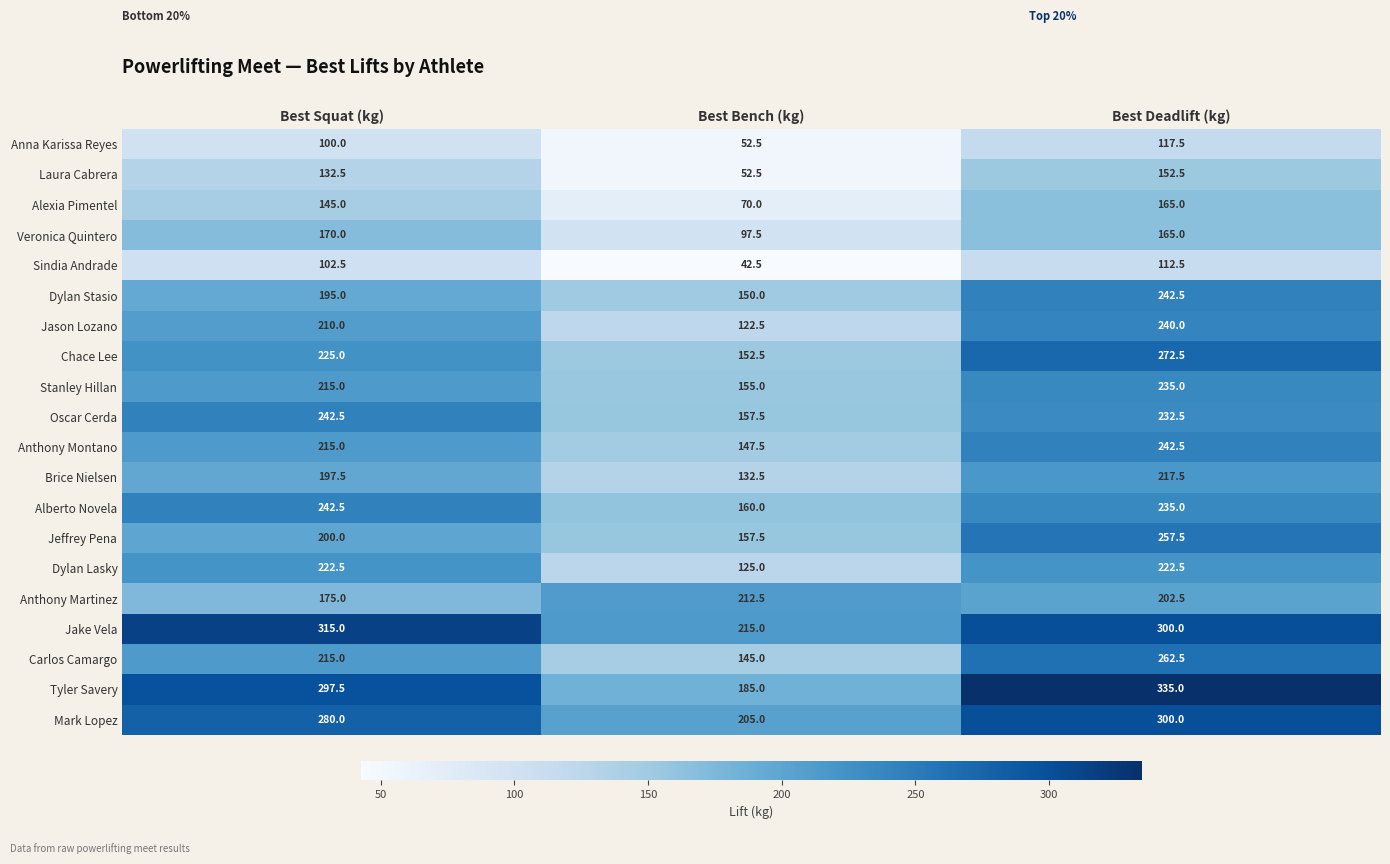

At which category does the chart reach its minimum across all series?

Best Bench (kg)